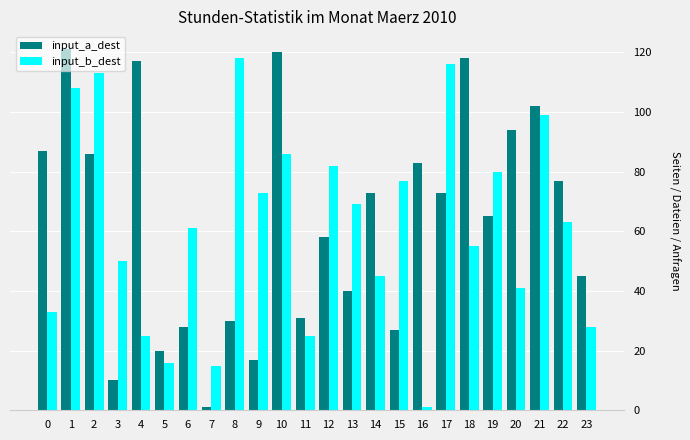

Does the chart contain stacked bars?

No